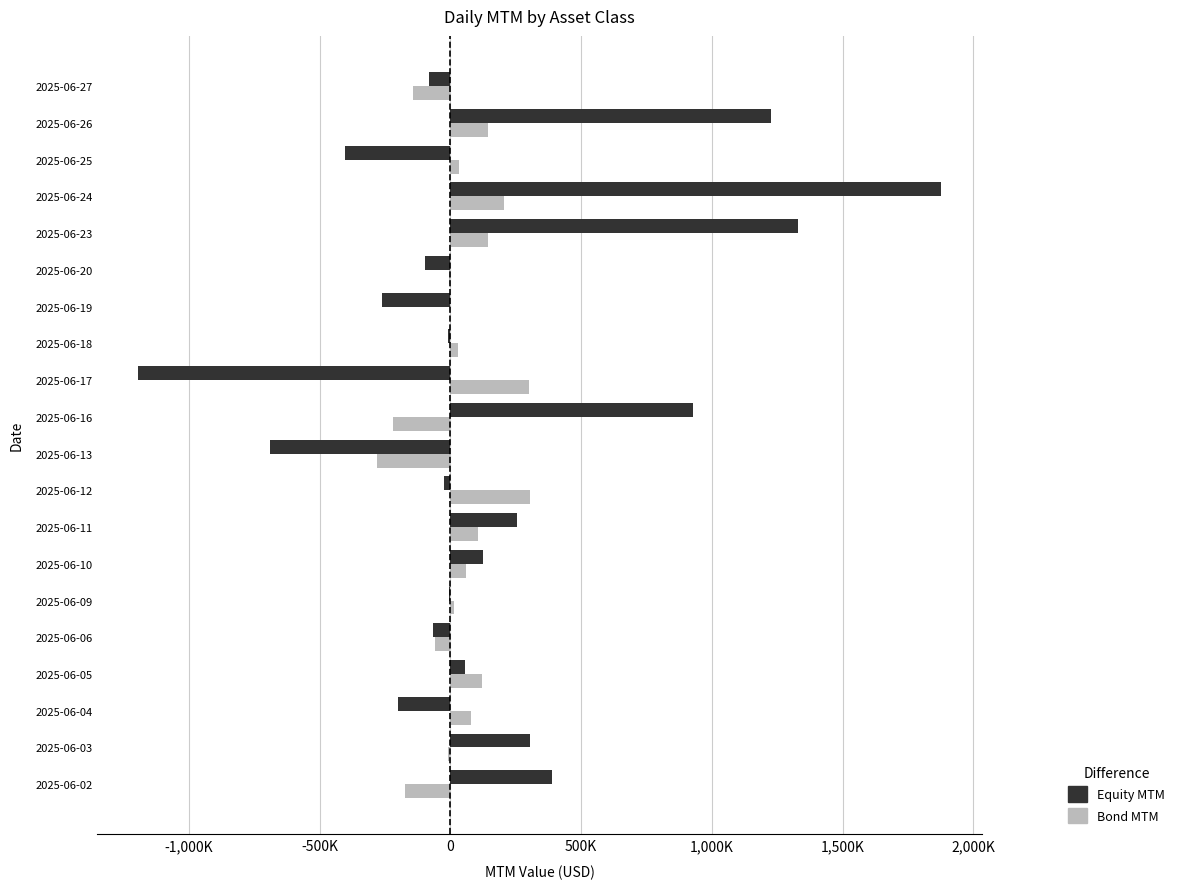

Reading right to left, transcribe all the data shown in this chart.

Equity MTM: -81771.9	1224868.5	-404321.2	1878088.0	1330791.4	-98089.3	-263024.2	-7837.3	-1196708.4	928195.6	-688397.6	-24599.5	254348.3	123670.8	-3578.8	-66416.4	57050.6	-199546.7	304164.2	388156.4
Bond MTM: -144510.7	145527.4	31618.3	204442.6	145472.5	-4739.0	0.0	28950.2	300065.0	-218562.6	-279542.7	305680.0	106556.1	60382.0	13727.5	-60470.4	120717.7	79996.0	-10083.9	-175235.9